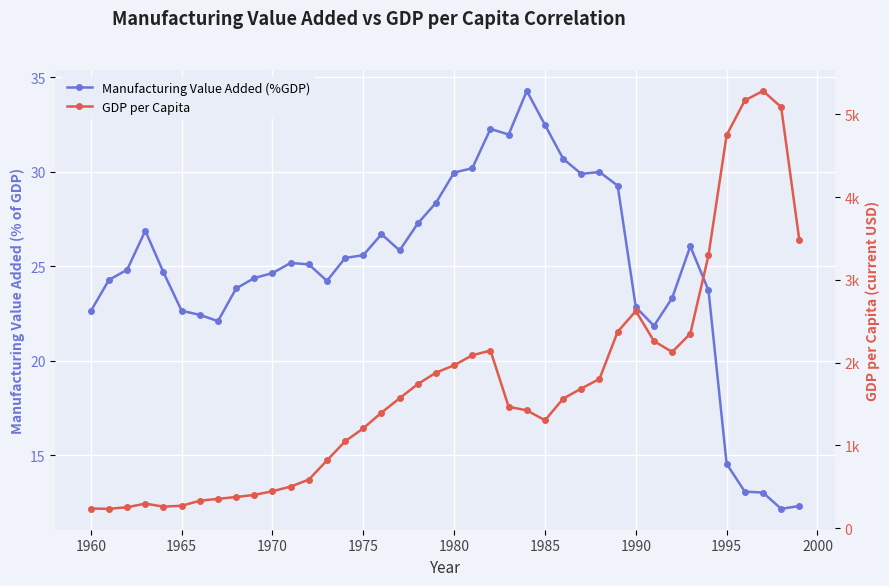

How many lines are shown in the chart?

2